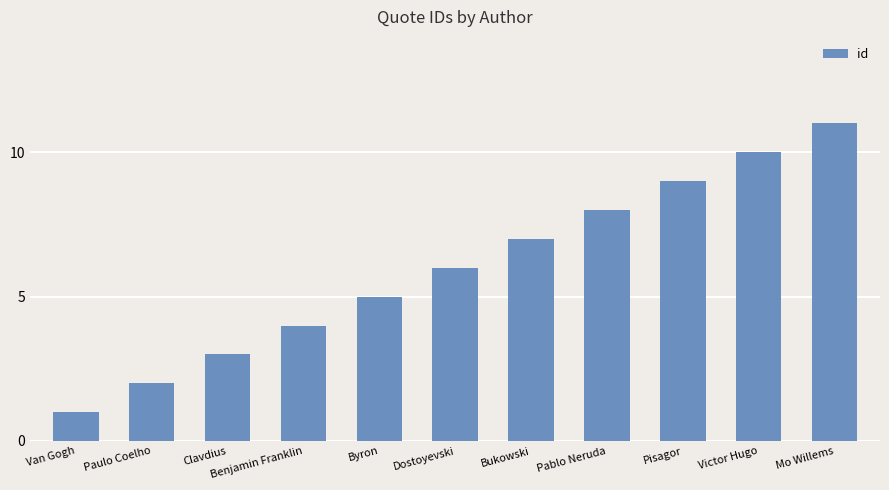

What is the sum of all values?

66